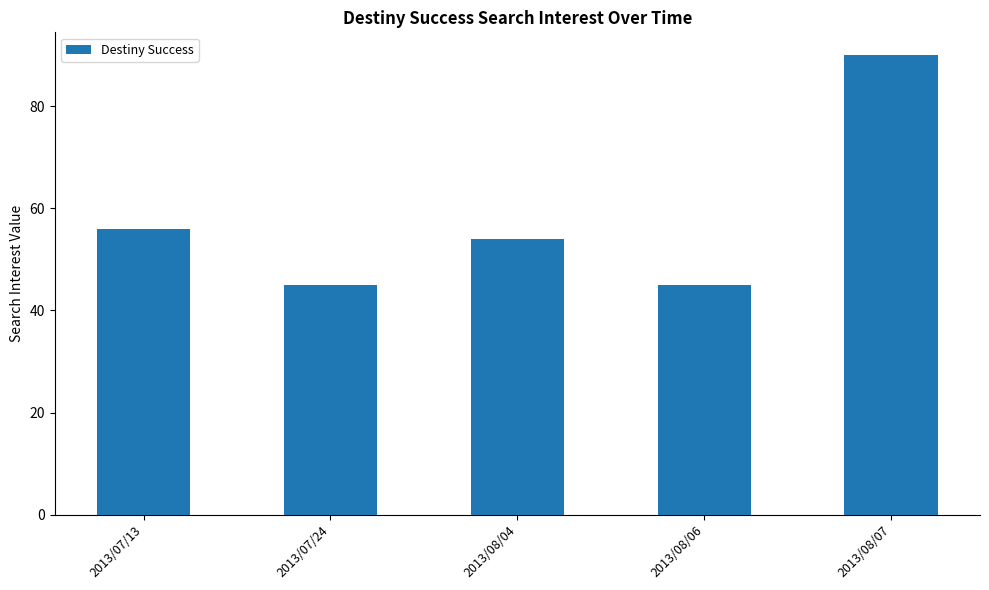

What value does the data have at 2013/08/04?

54